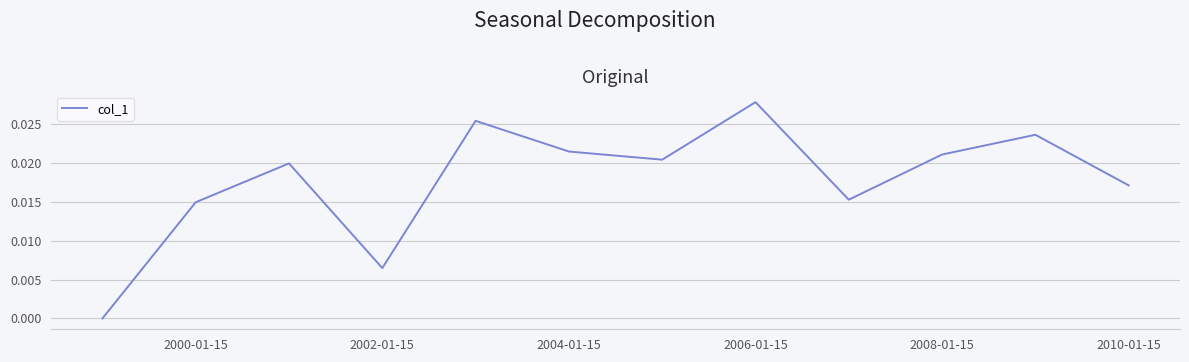

What is the sum of all values?

0.2